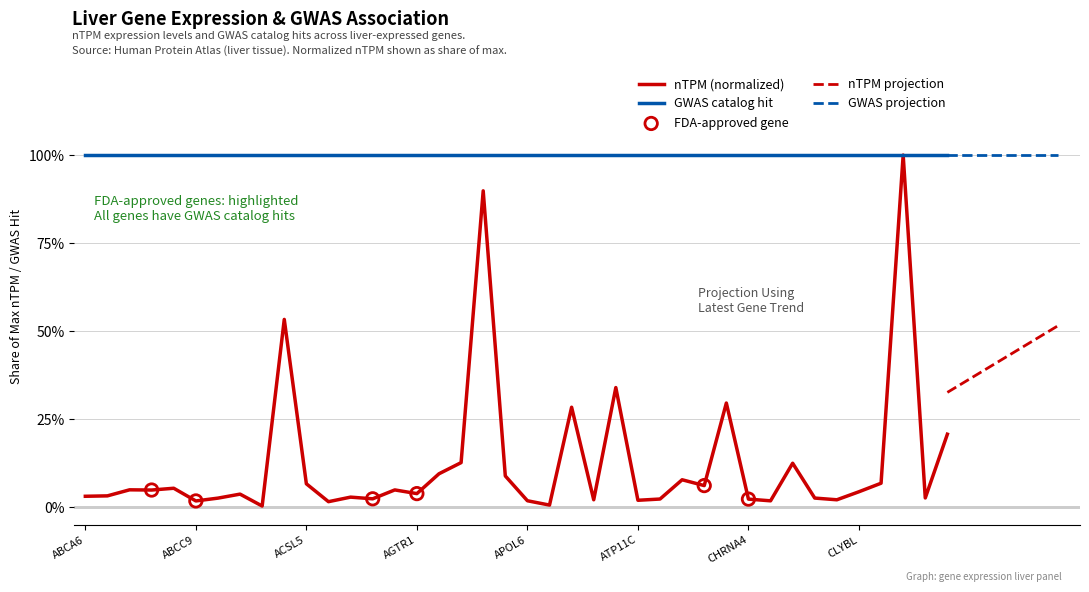

What is the change in value from AGMO to ASGR2?

+0.3